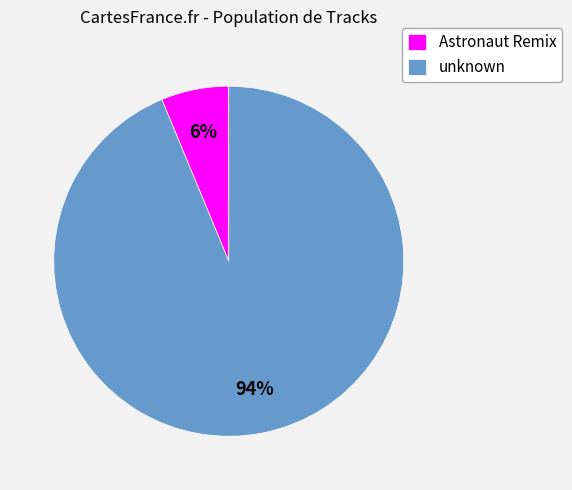

Which category has the smallest portion of the pie?

Astronaut Remix